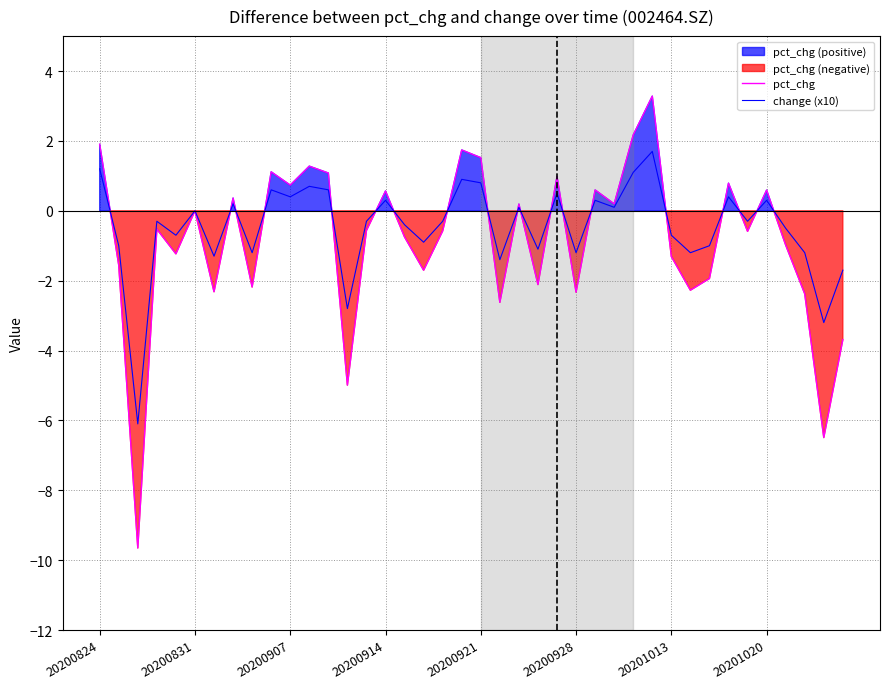

The pct_chg series shows -1.3 at 20201013. True or false?

True